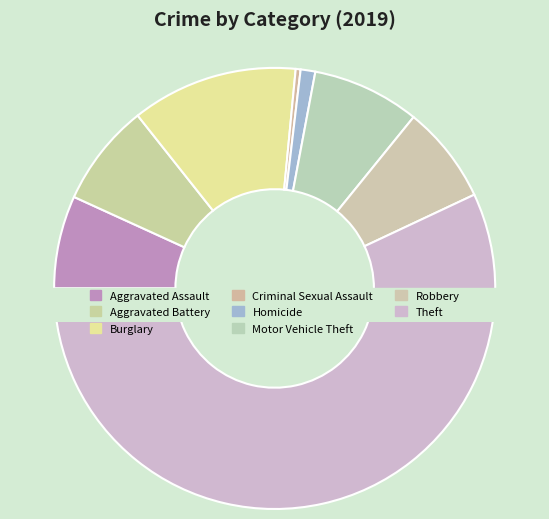

Which has a higher value, Homicide or Motor Vehicle Theft?

Motor Vehicle Theft